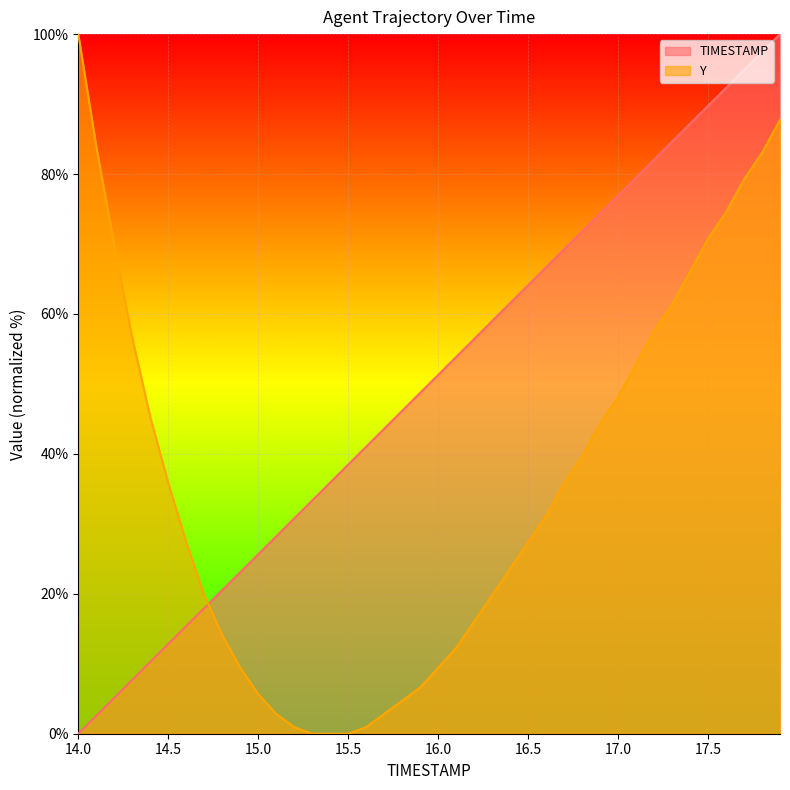

How many data points in Y are less than 31?

20